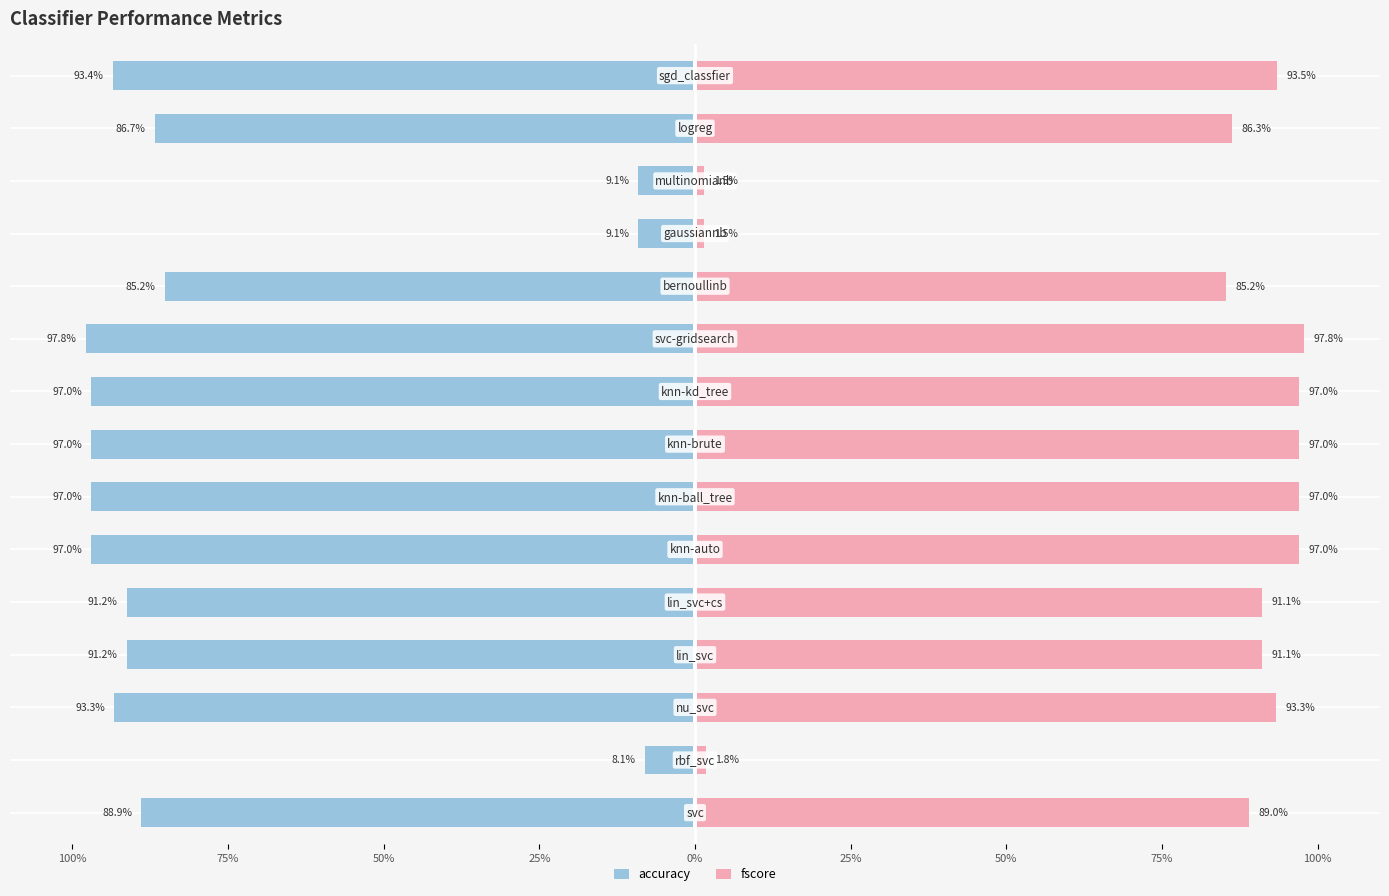

Is it true that accuracy equals -142.5 at 100%?

False